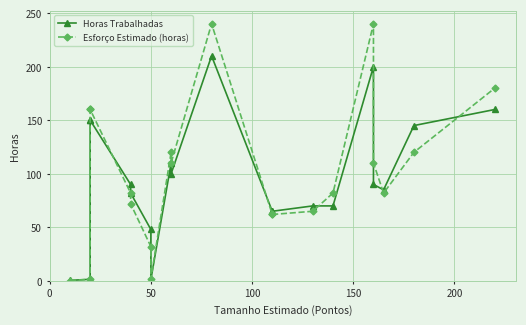

How many data points does each series have?

20